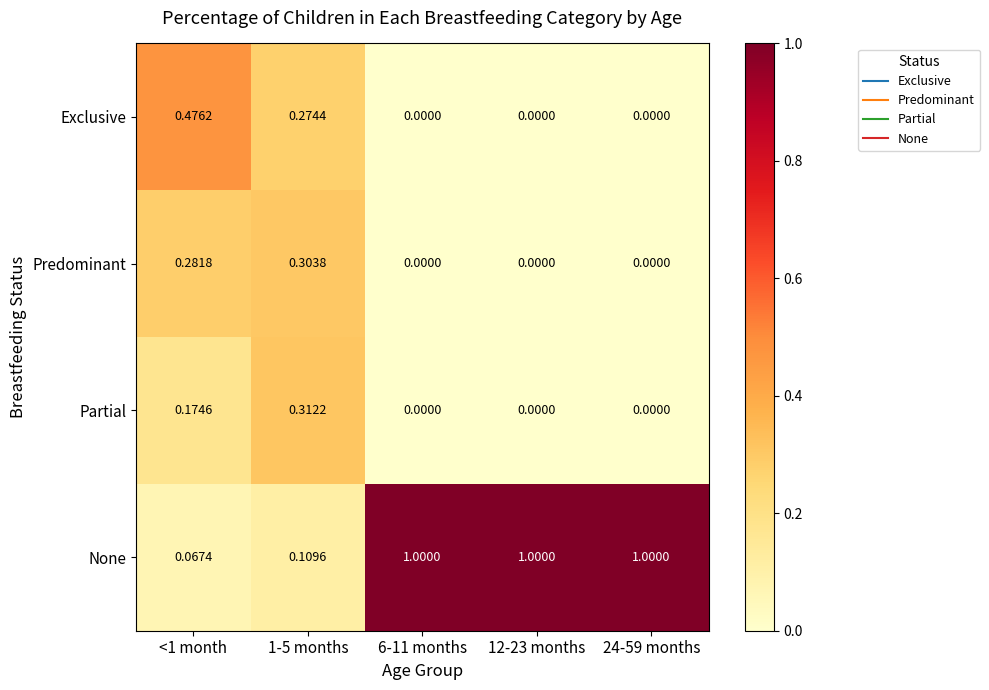

Which series has the largest total across all categories?

None